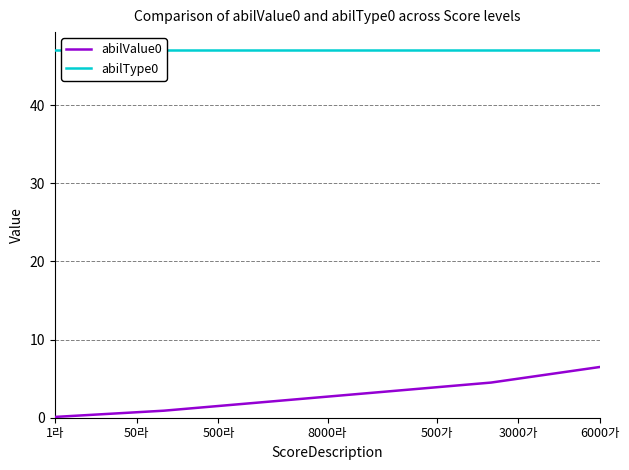

Reading left to right, what are all the values shown in this chart?

abilValue0: 0.1	0.3	0.5	0.7	0.9	1.2	1.5	1.8	2.1	2.4	2.7	3.0	3.3	3.6	3.9	4.2	4.5	5.0	5.5	6.0	6.5
abilType0: 47.0	47.0	47.0	47.0	47.0	47.0	47.0	47.0	47.0	47.0	47.0	47.0	47.0	47.0	47.0	47.0	47.0	47.0	47.0	47.0	47.0